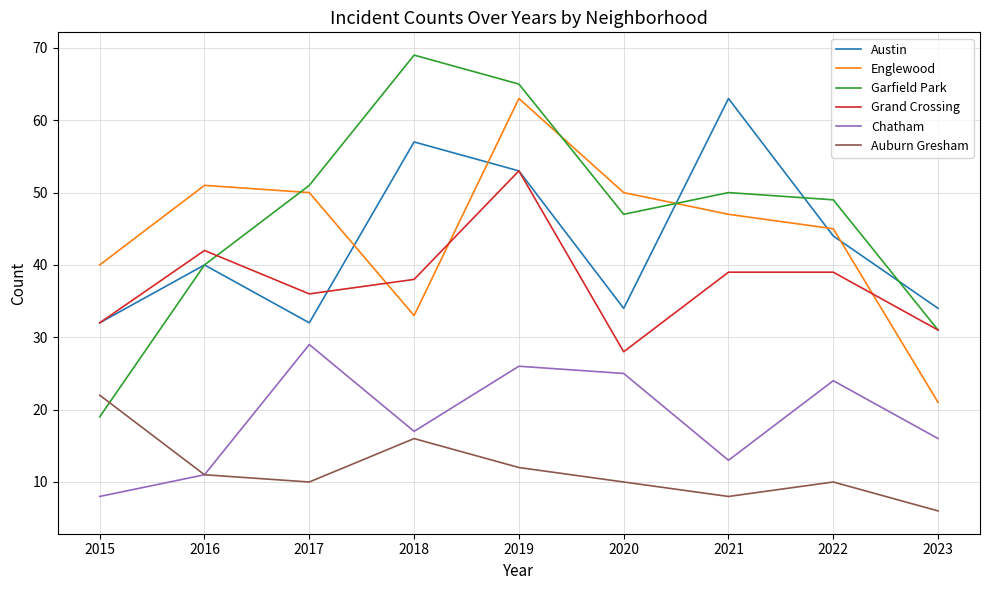

Rank the series at 2018 from lowest to highest value.

Auburn Gresham, Chatham, Englewood, Grand Crossing, Austin, Garfield Park